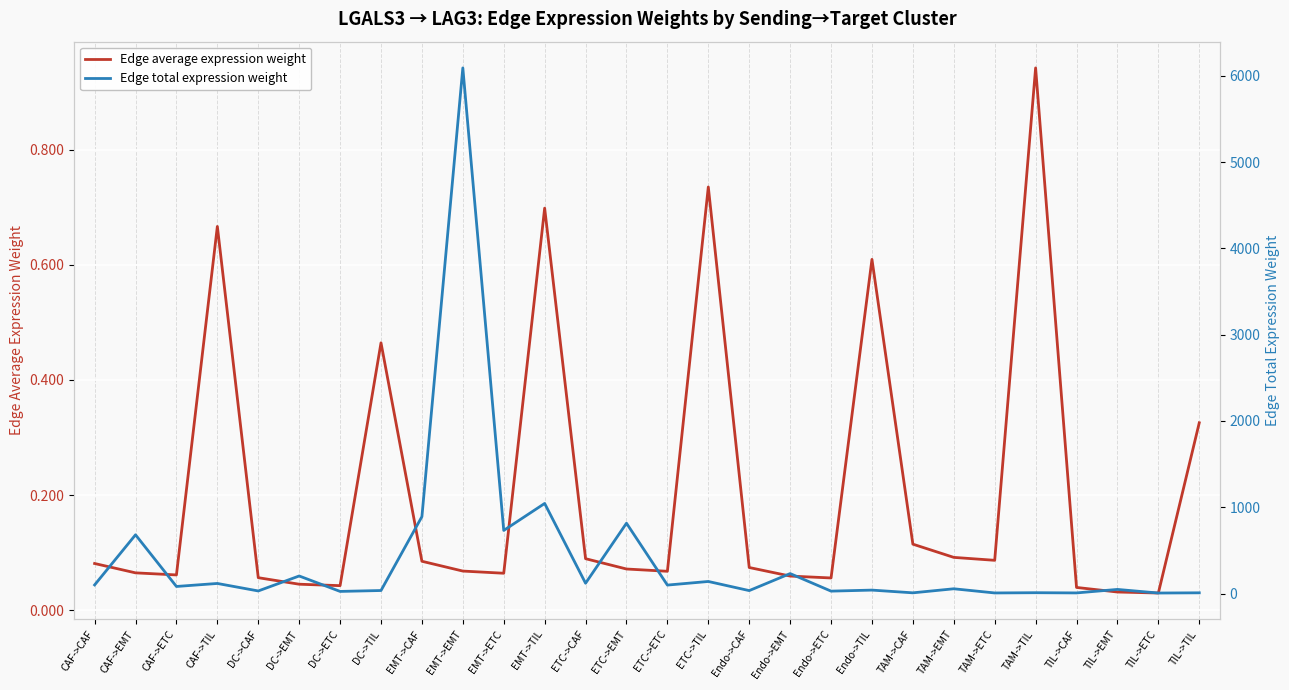

True or false: Edge average expression weight and Edge total expression weight cross at least once.

False